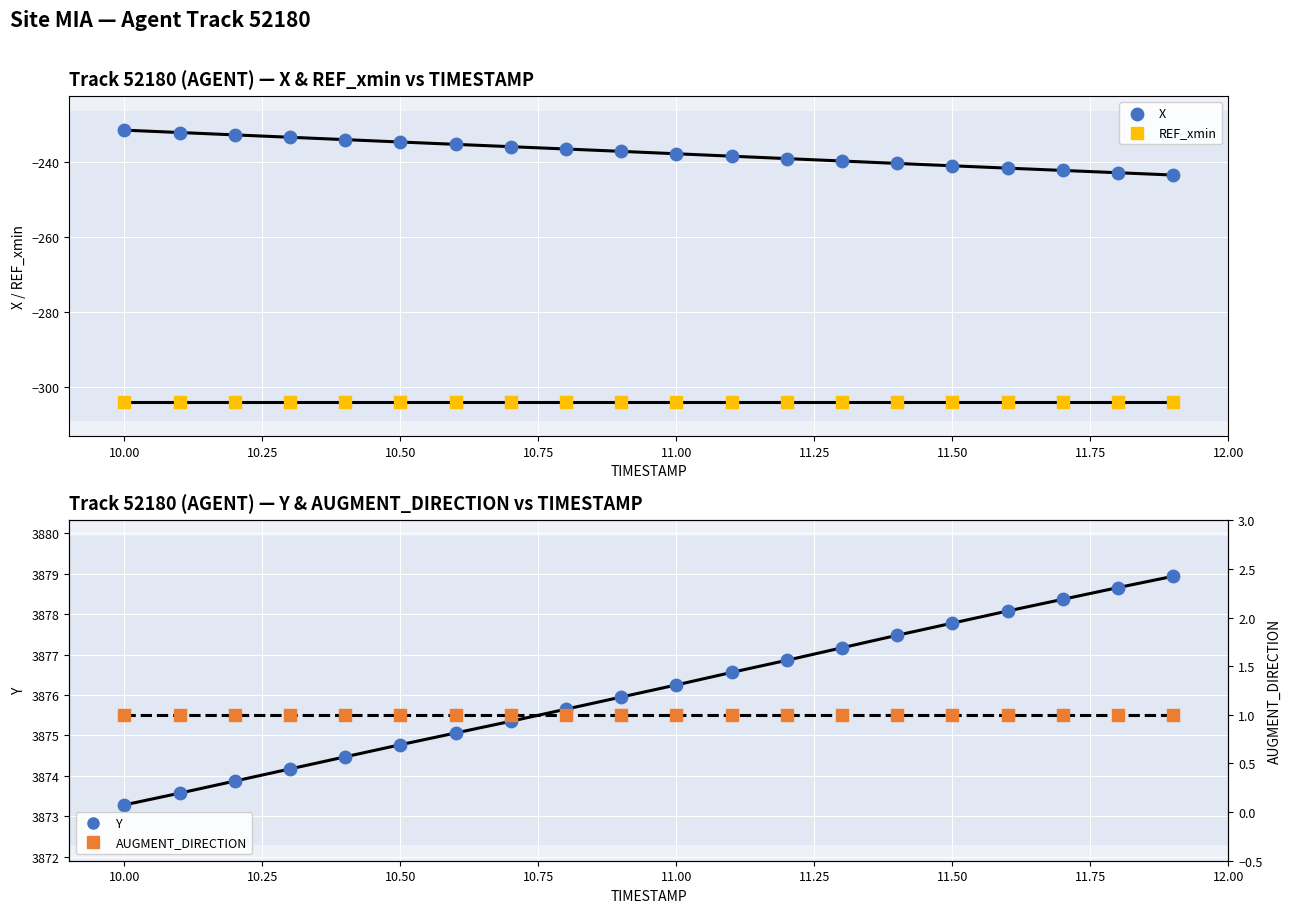

At how many categories does at least one series exceed 3013?

20